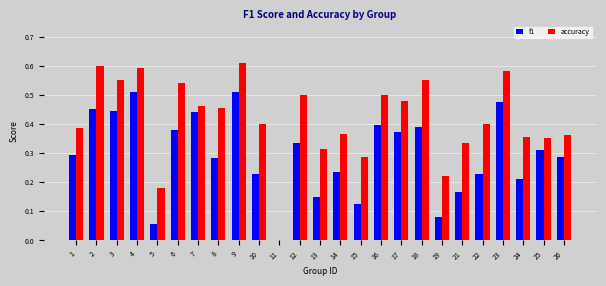

What are all the series names shown in the legend?

f1, accuracy